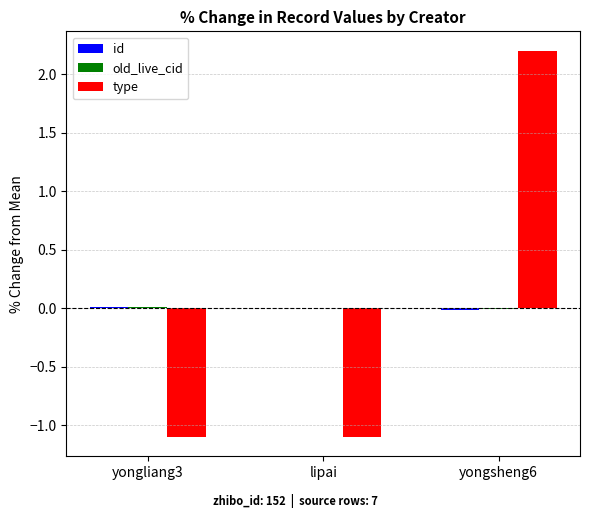

Count the number of categories in the chart.

3